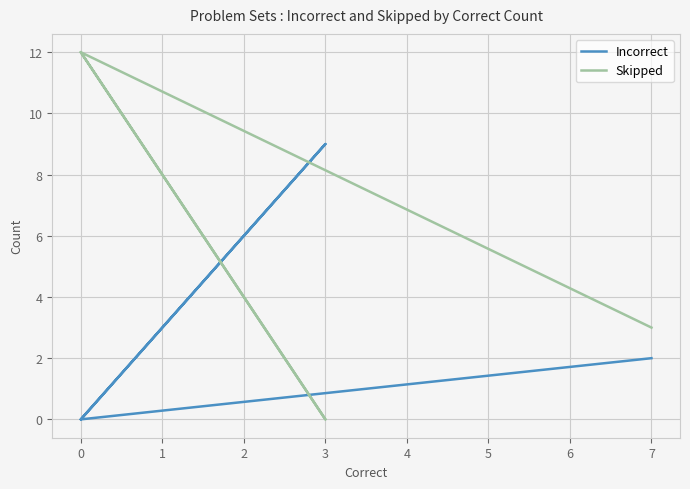

True or false: Skipped and Incorrect intersect in this chart.

True